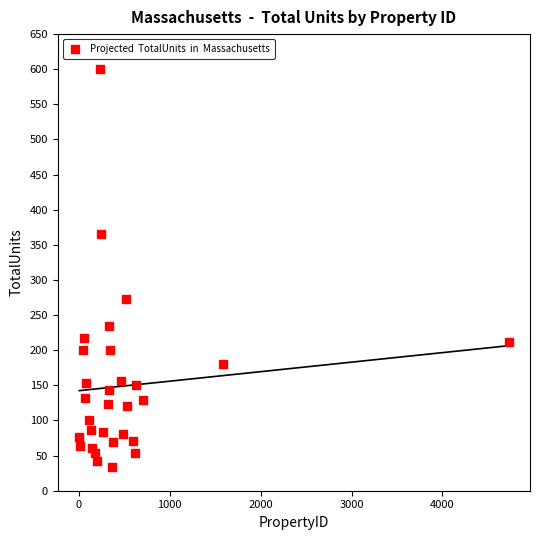

What is the range of X values (max minus min)?

4723